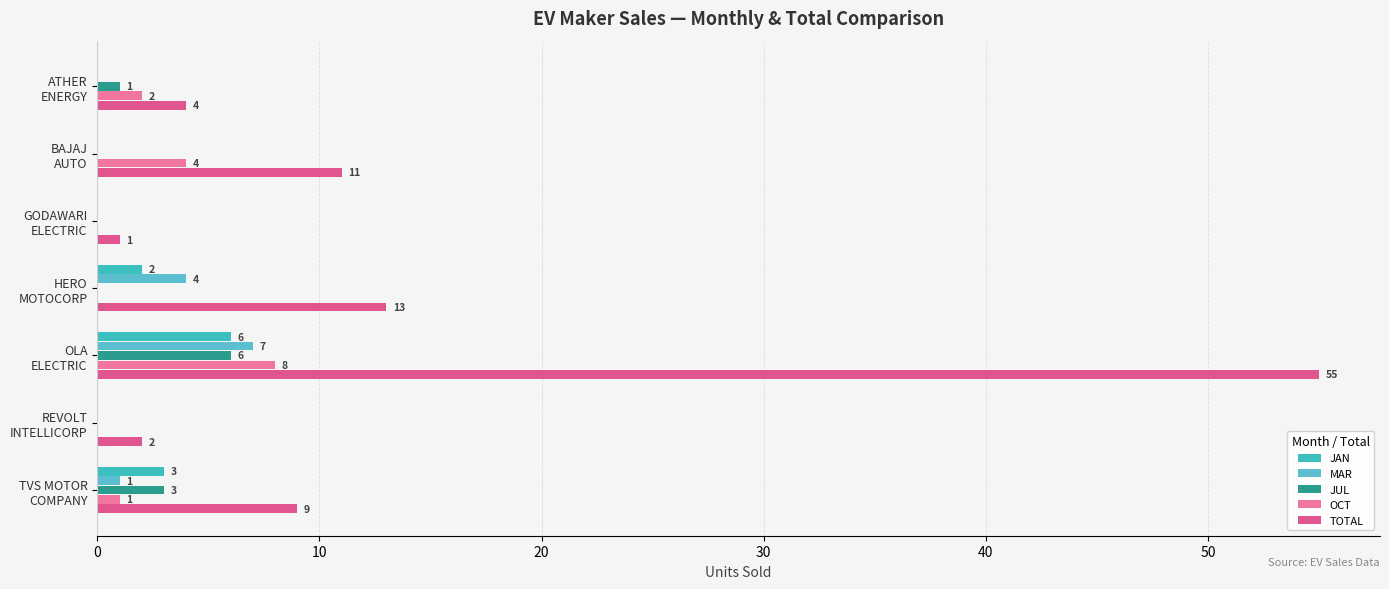

What are all the series names shown in the legend?

JAN, MAR, JUL, OCT, TOTAL